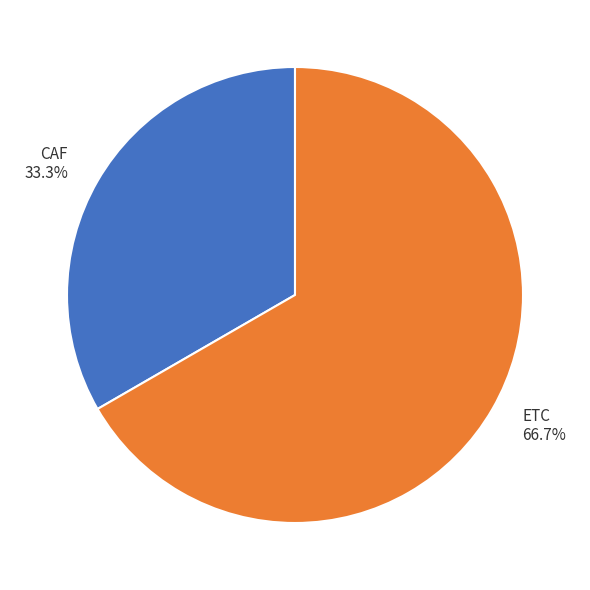

To the nearest percent, what portion does ETC represent?

67%